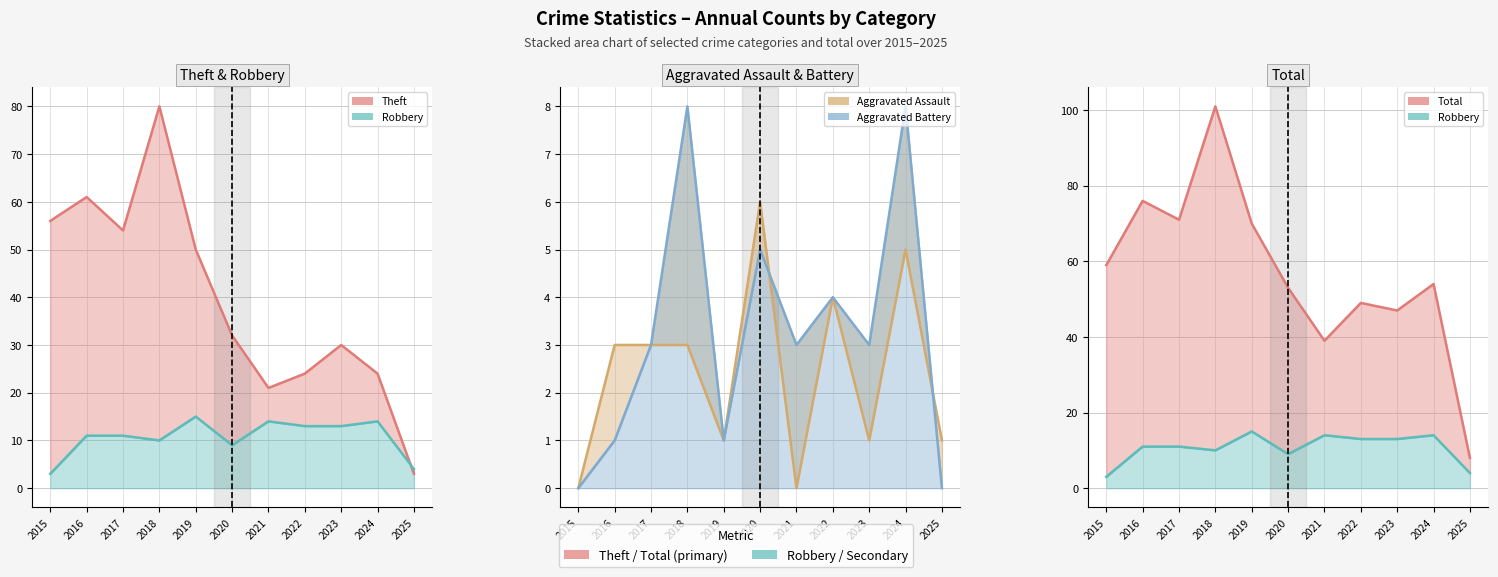

Where does the Total series first go above 54?

2015